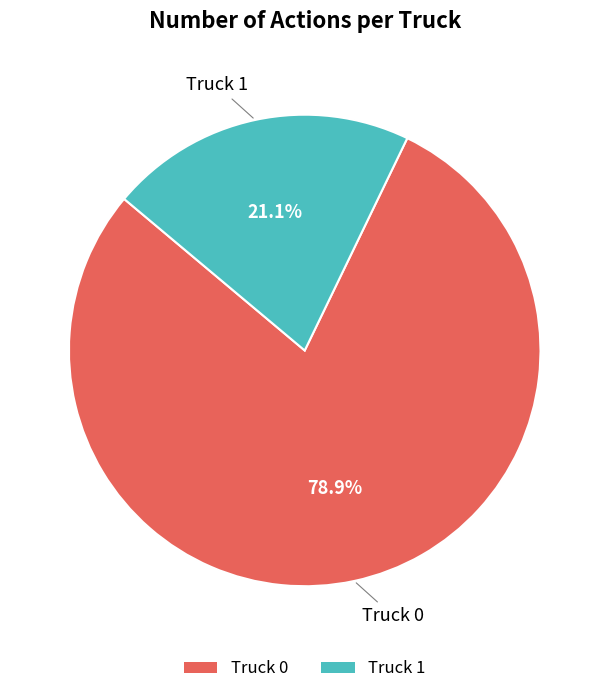

Between Truck 1 and Truck 0, which is larger?

Truck 0